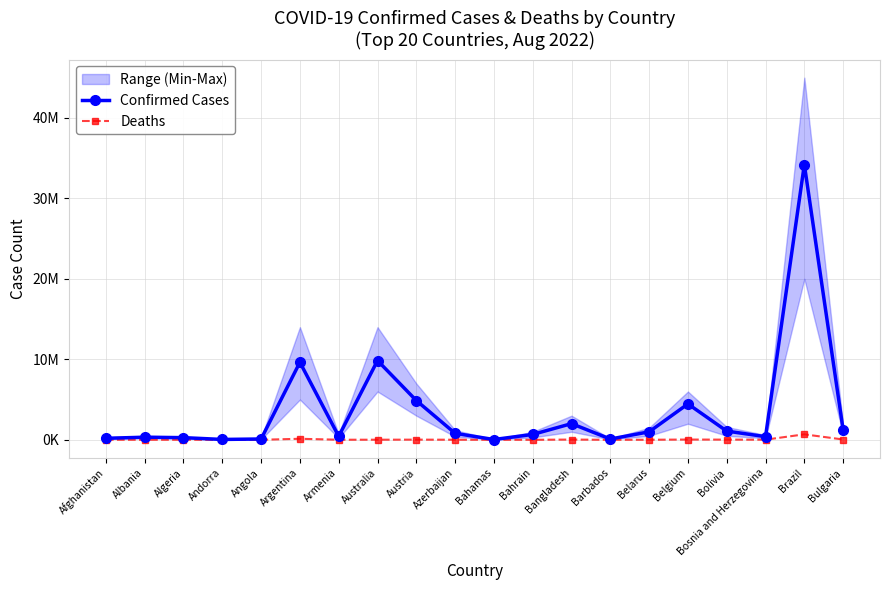

Which label corresponds to the largest value in the chart?

Brazil